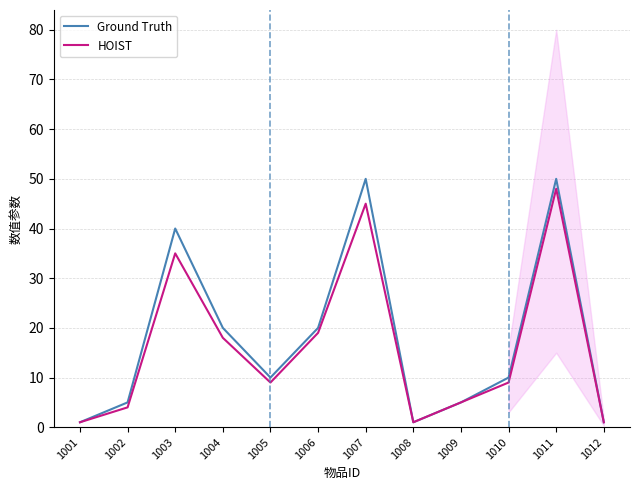

Does the chart display data point markers on the line(s)?

No